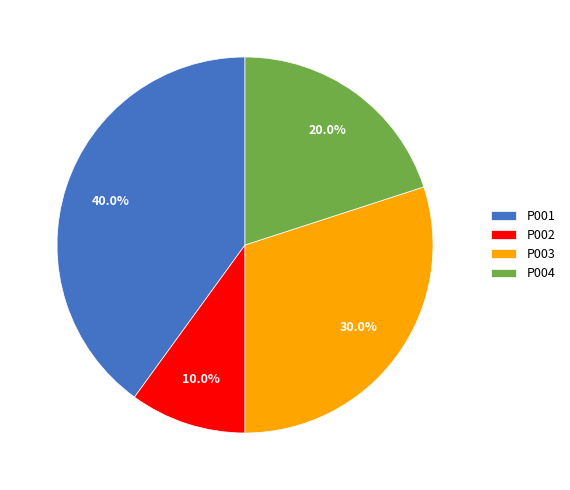

Combined, what portion of the pie is P002 and P003?

40.0%